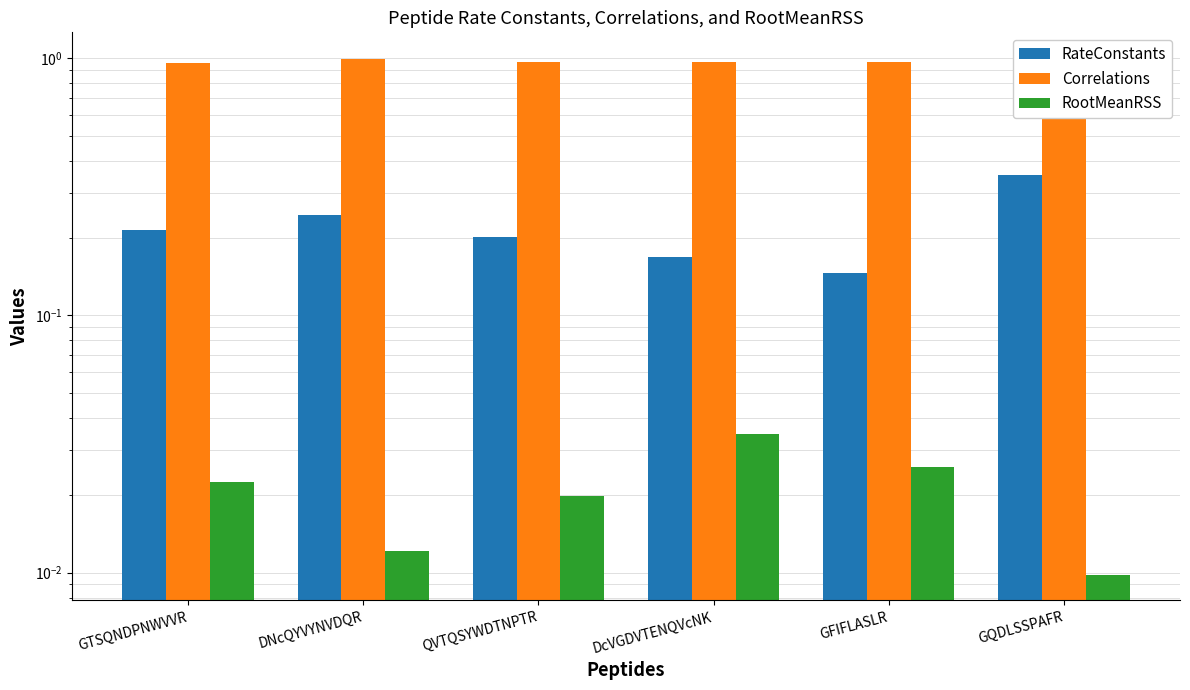

How many series are shown in this chart?

3